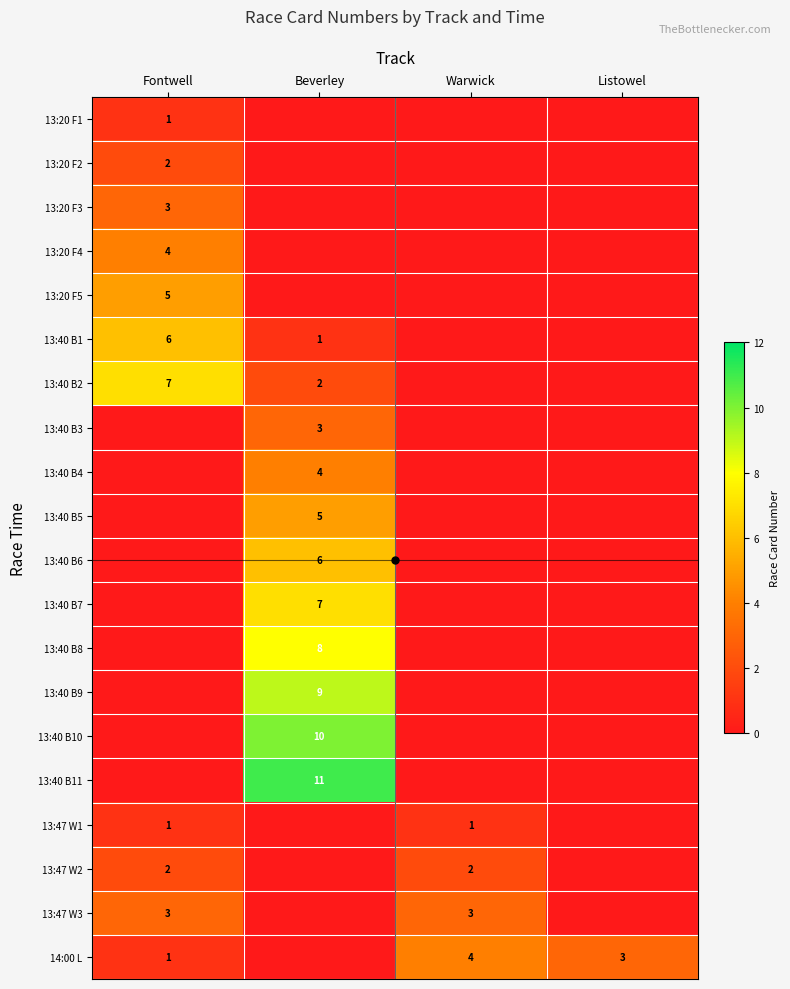

Is it true that 13:40 B1 equals 2 at Fontwell?

False